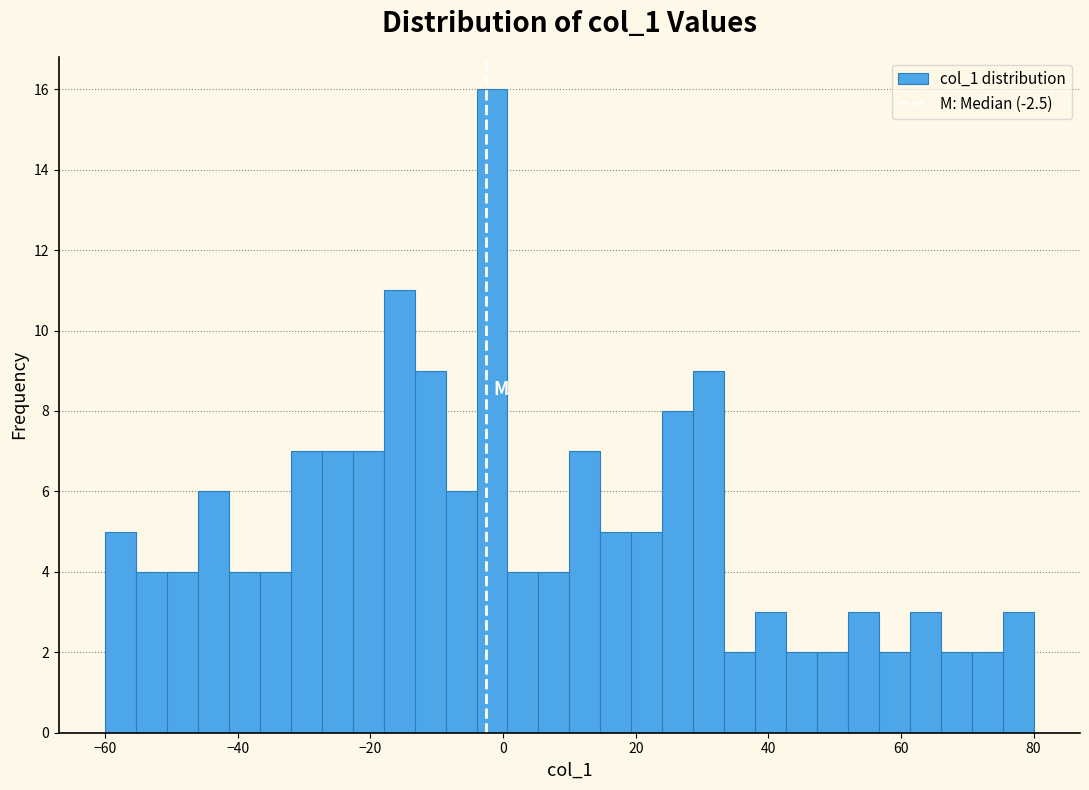

Around what value on the x-axis is the tallest bar? Give the approximate position of its centre, as read against the axis.

-2